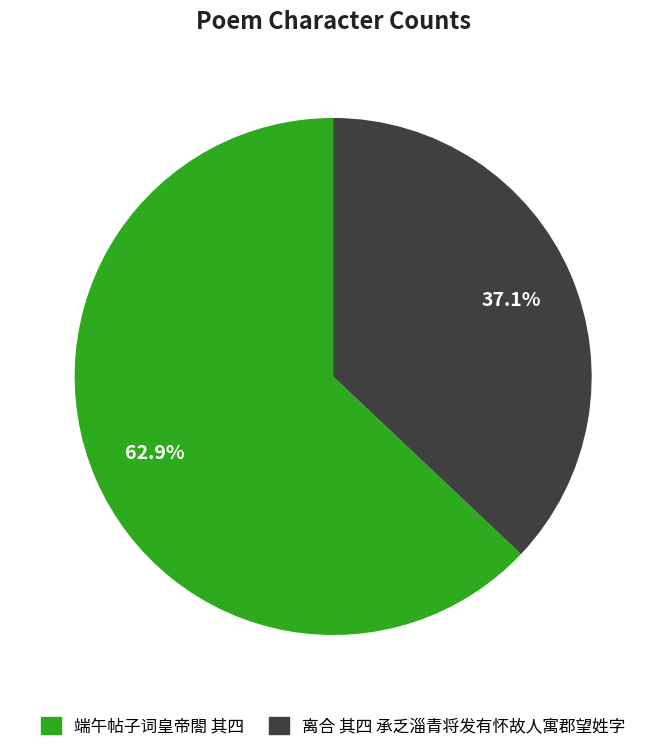

Between 离合 其四 承乏淄青将发有怀故人寓郡望姓字 and 端午帖子词皇帝閤 其四, which is larger?

端午帖子词皇帝閤 其四